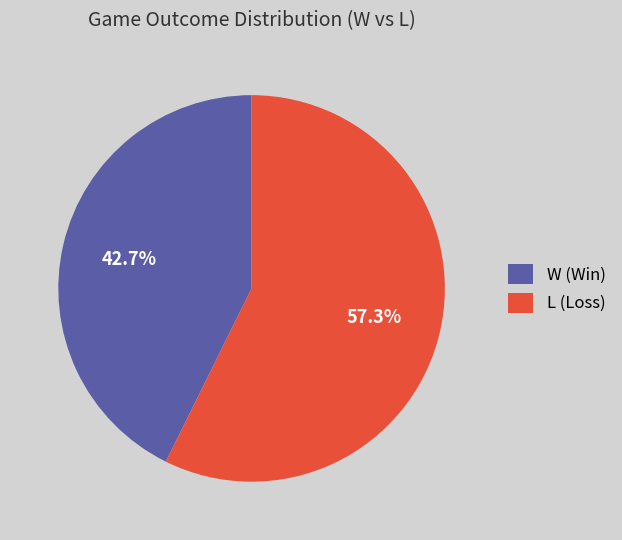

Is the sum of L and W greater than half?

Yes